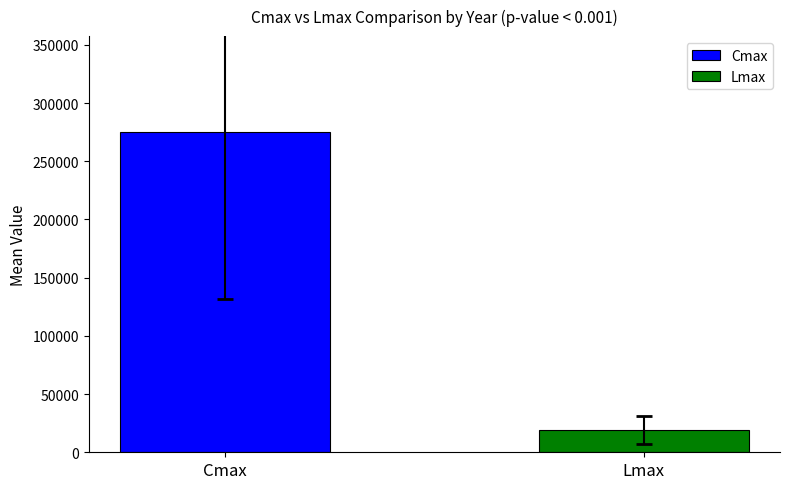

Count the number of categories in the chart.

1